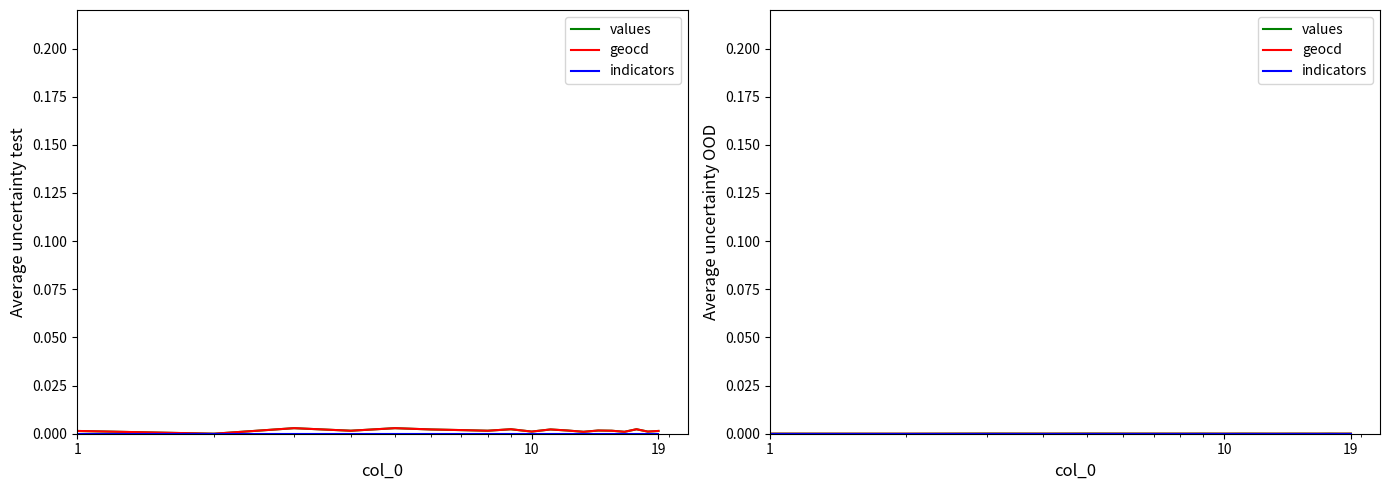

Between 17 and 11, which is larger?

17